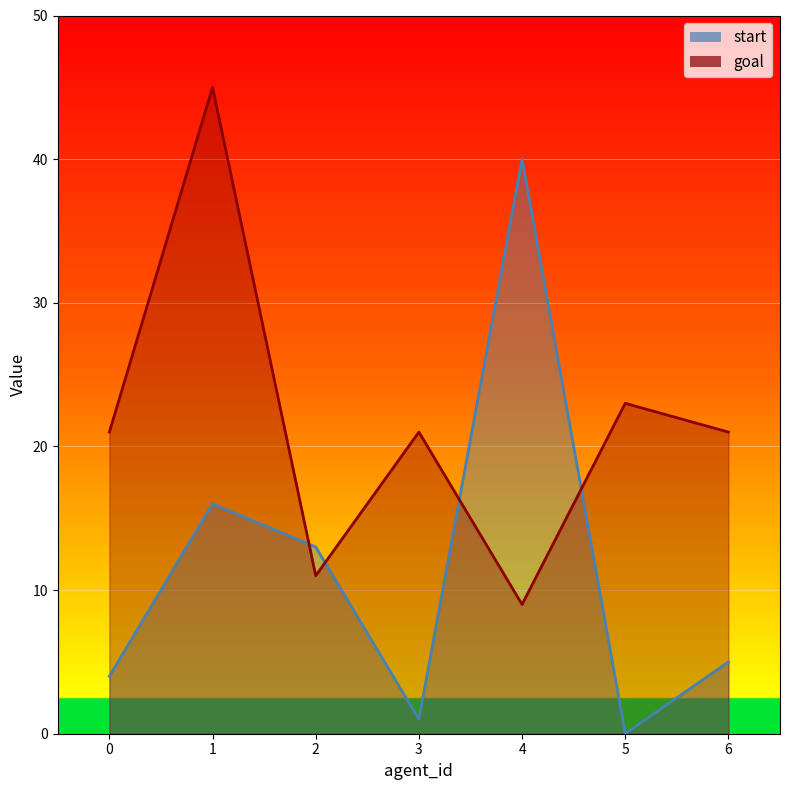

At which category does the chart reach its peak across all series?

1